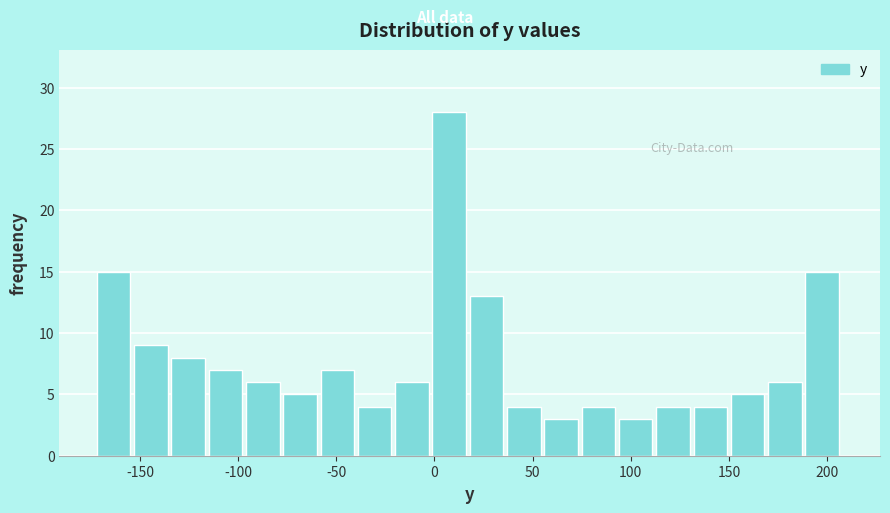

Around what value on the x-axis is the tallest bar? Give the approximate position of its centre, as read against the axis.

10